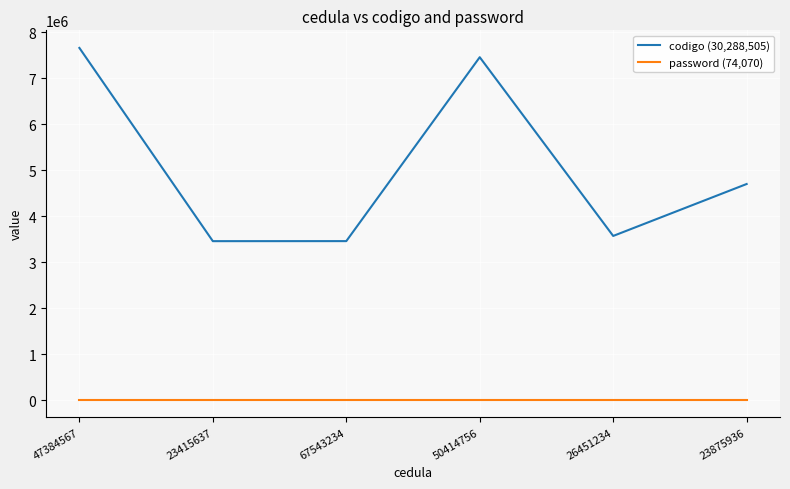

What is the average value of the codigo (30,288,505) series?

5048084